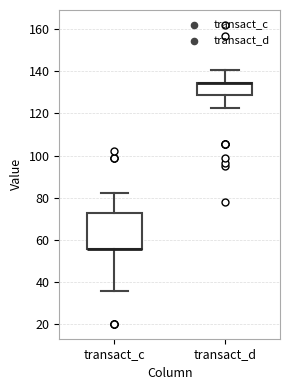

Reading left to right, transcribe this box plot: for each box, give where its median line is, the range the box spans, and where its two whiskers end, as read against the y-axis. The values are not printed on the chart, so give them approximately, as read against the axis.

transact_c: median 56 (drawn on the box's lower edge), box 56 to 72, whiskers 36 to 82
transact_d: median 134 (drawn on the box's upper edge), box 128 to 134, whiskers 122 to 140